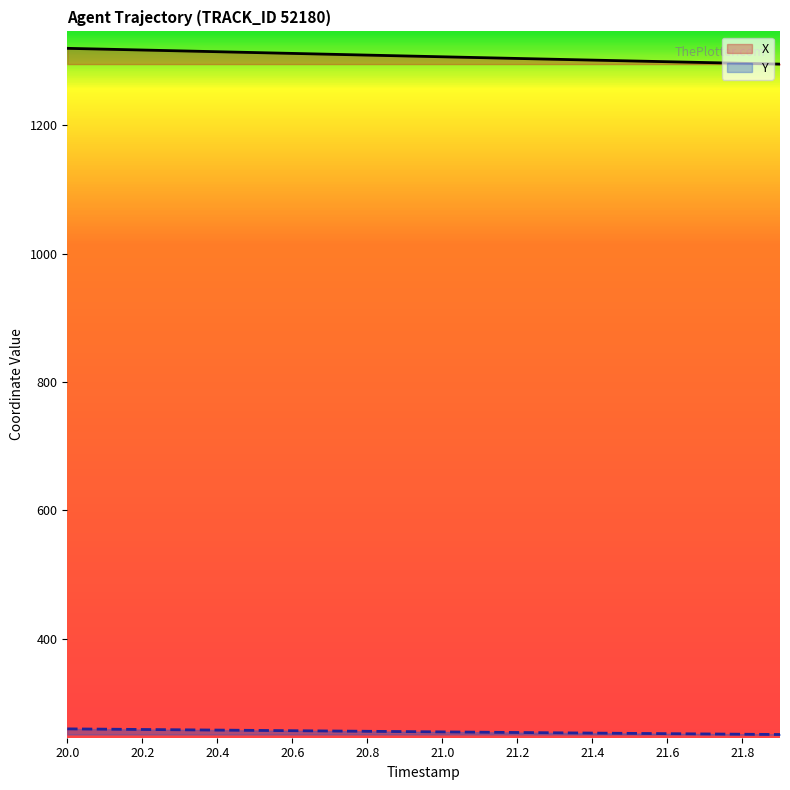

Which label corresponds to the smallest value in the chart?

21.9